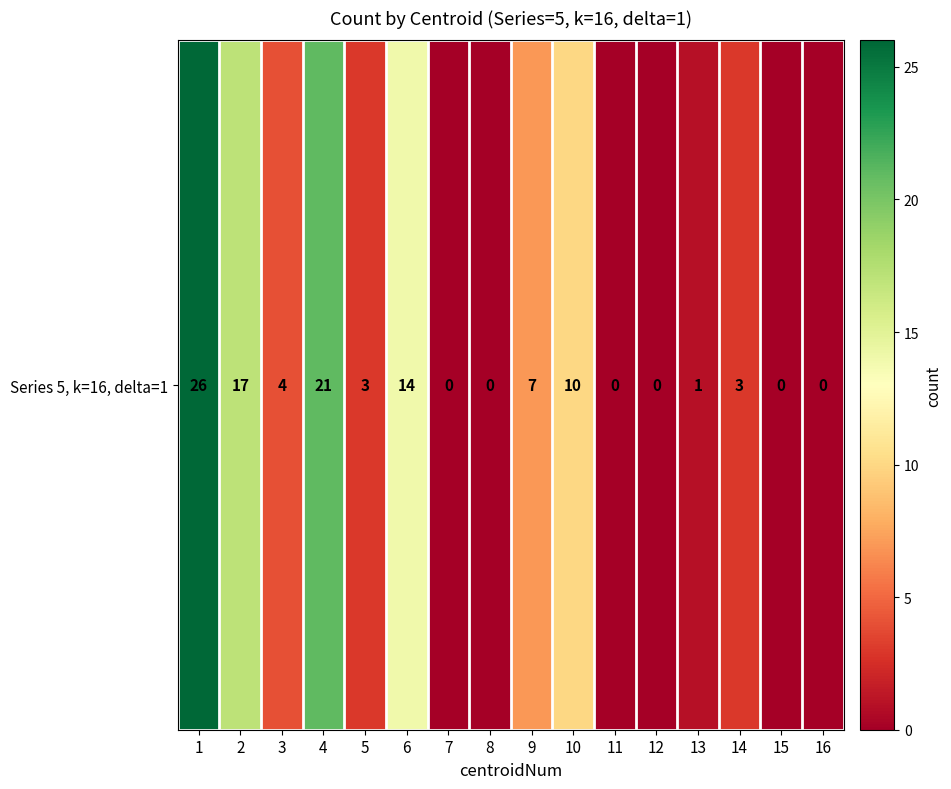

How many categories are shown in the chart?

16